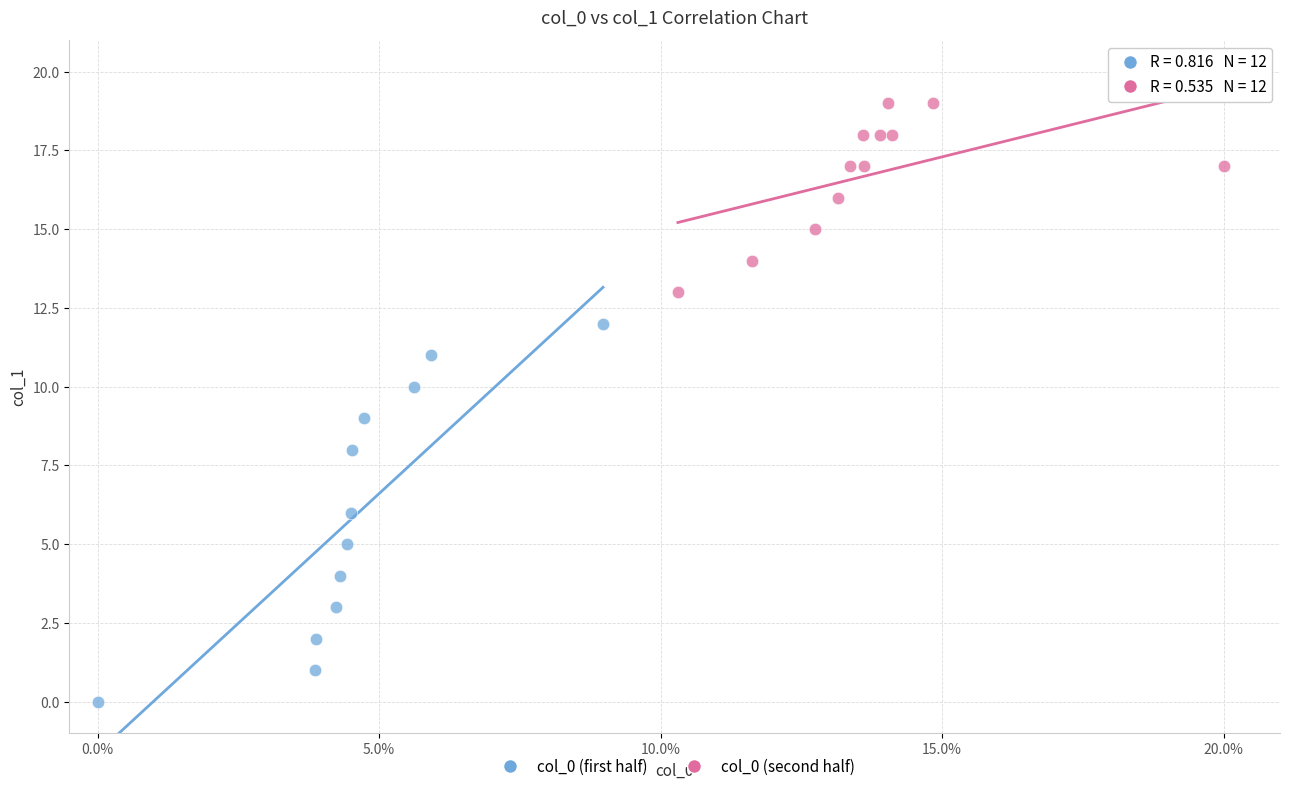

Which series has the widest spread of Y values?

col_0 (first half)